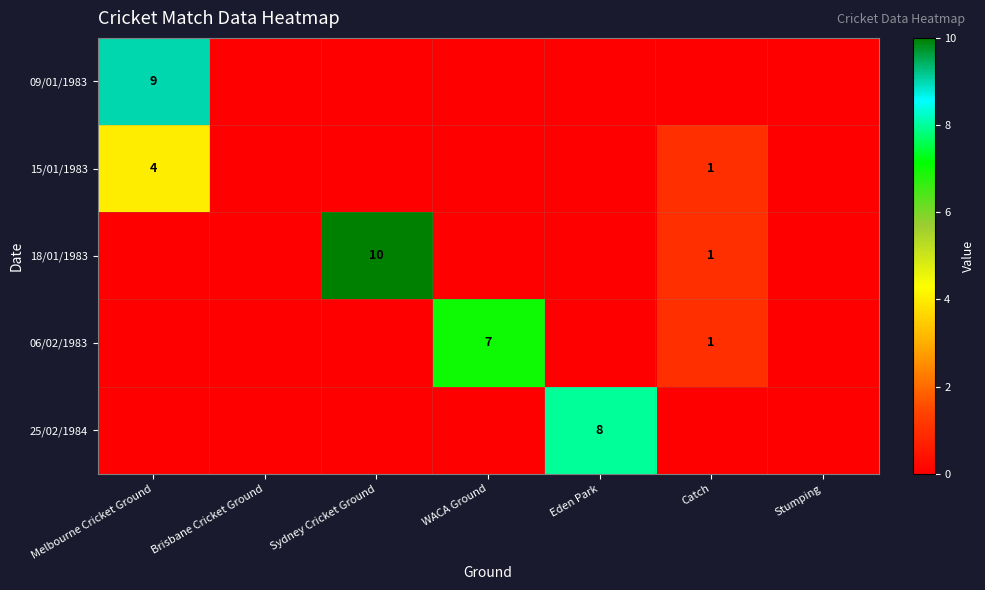

True or false: 18/01/1983 has a value of 10 at Sydney Cricket Ground.

True